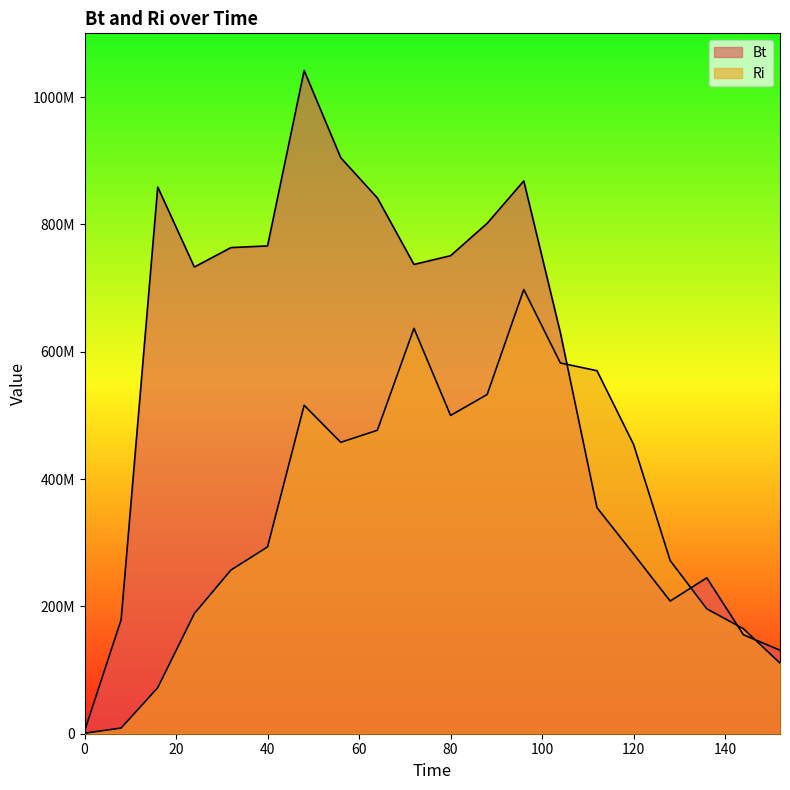

True or false: Bt has a value of 299880149.2 at 80.

False